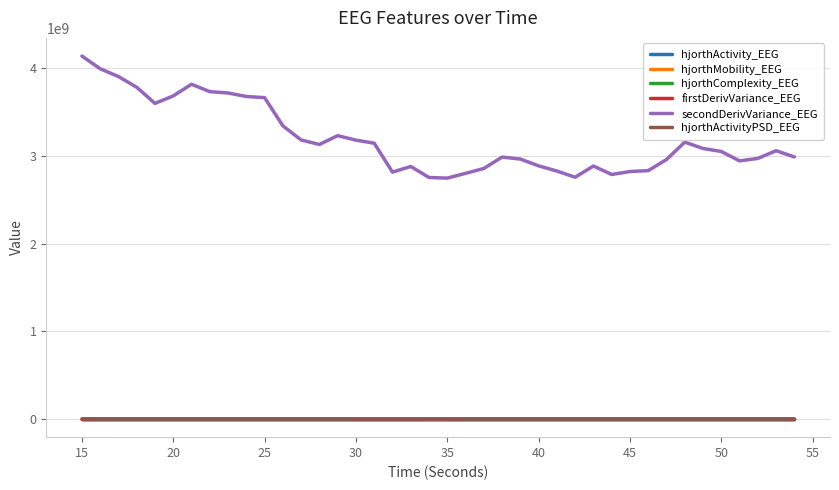

True or false: secondDerivVariance_EEG and hjorthMobility_EEG intersect in this chart.

False